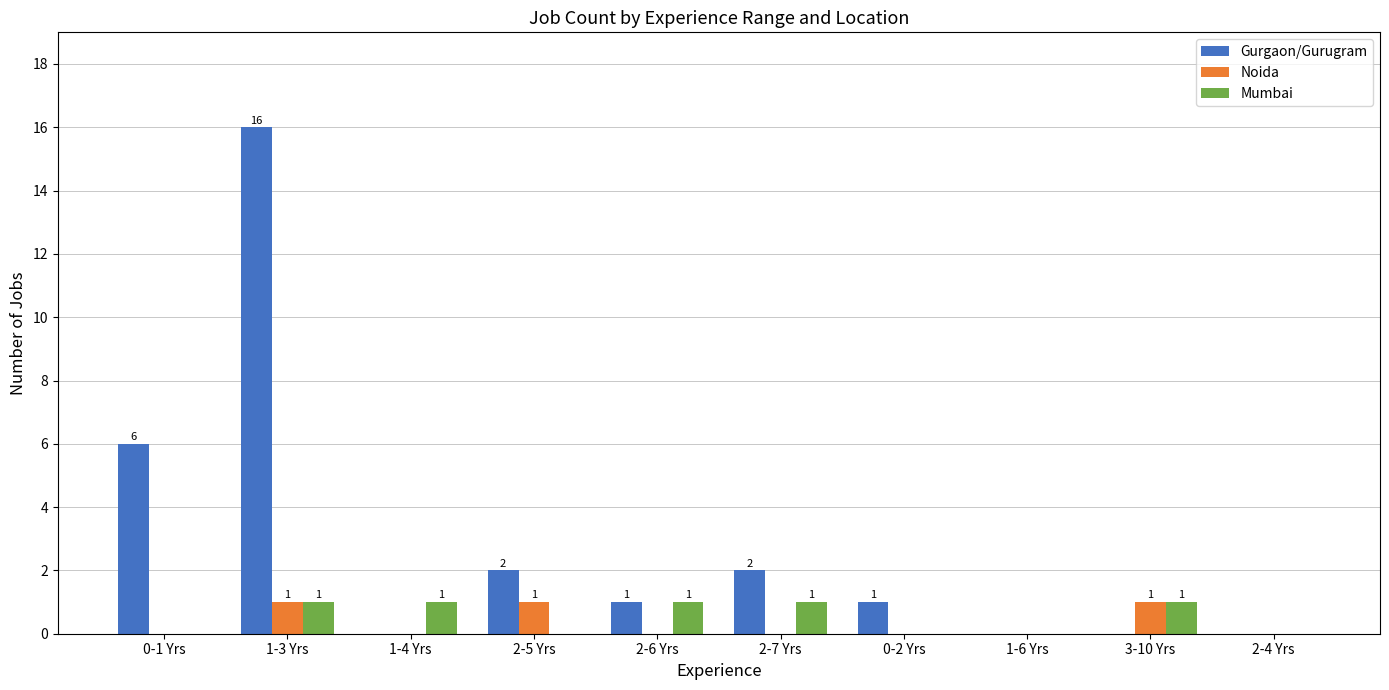

Reading left to right, what are all the values shown in this chart?

Gurgaon/Gurugram: 0-1 Yrs=6	1-3 Yrs=16	1-4 Yrs=0	2-5 Yrs=2	2-6 Yrs=1	2-7 Yrs=2	0-2 Yrs=1	1-6 Yrs=0	3-10 Yrs=0	2-4 Yrs=0
Noida: 0-1 Yrs=0	1-3 Yrs=1	1-4 Yrs=0	2-5 Yrs=1	2-6 Yrs=0	2-7 Yrs=0	0-2 Yrs=0	1-6 Yrs=0	3-10 Yrs=1	2-4 Yrs=0
Mumbai: 0-1 Yrs=0	1-3 Yrs=1	1-4 Yrs=1	2-5 Yrs=0	2-6 Yrs=1	2-7 Yrs=1	0-2 Yrs=0	1-6 Yrs=0	3-10 Yrs=1	2-4 Yrs=0